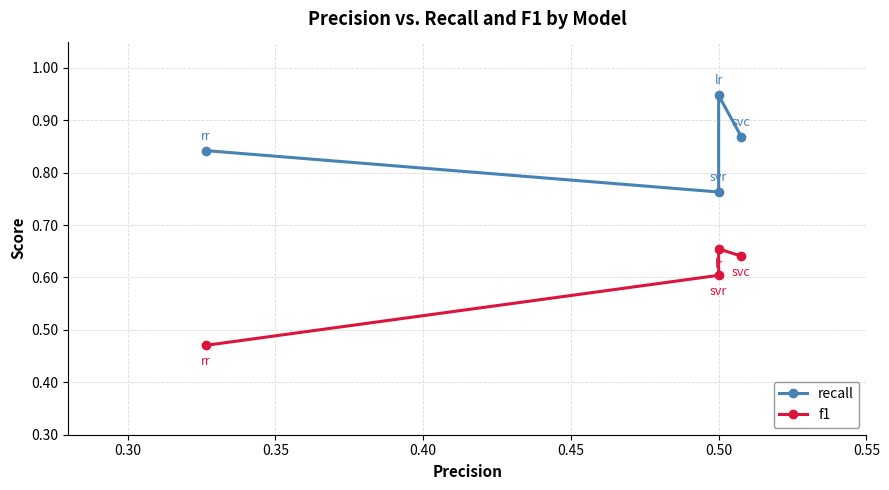

Reading left to right, transcribe all the data shown in this chart.

recall: 0.8	0.8	0.9	0.9
f1: 0.5	0.6	0.7	0.6